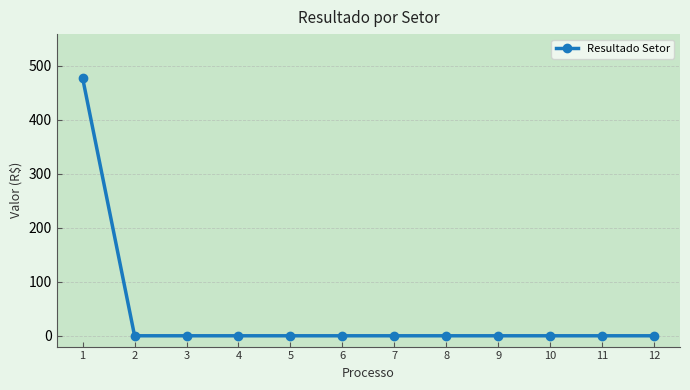

What is the maximum value shown in the chart?

476.8